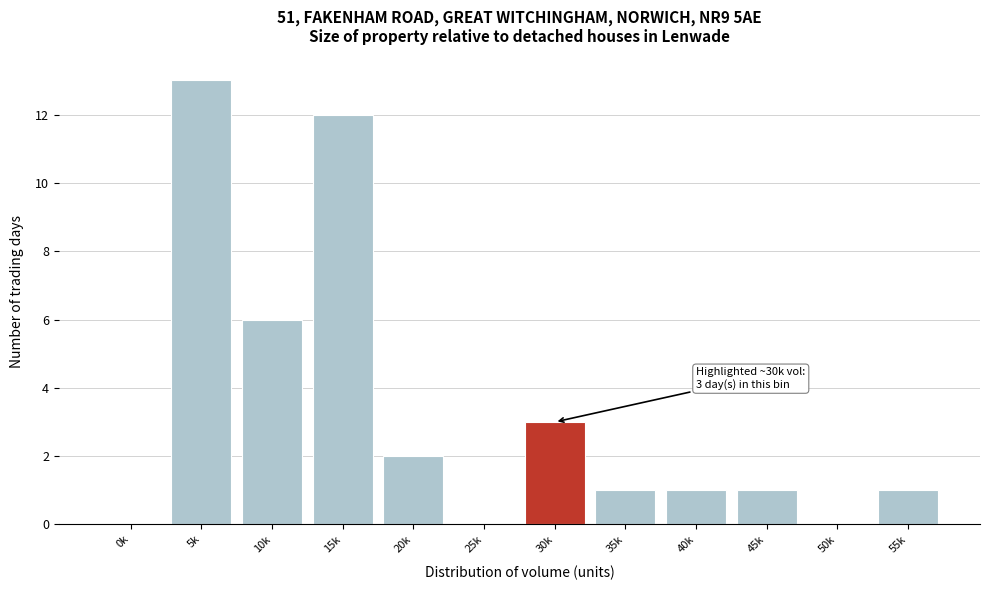

Reading left to right, list all the values displayed in this chart.

0k=0	5k=13	10k=6	15k=12	20k=2	25k=0	30k=3	35k=1	40k=1	45k=1	50k=0	55k=1